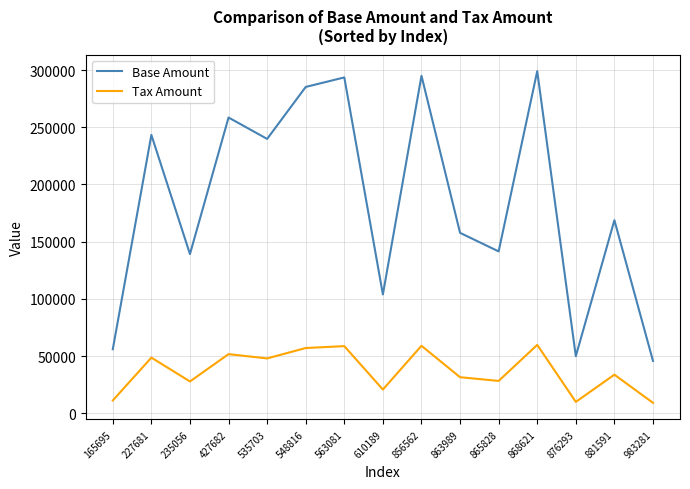

The Base Amount series shows 299022.0 at 868621. True or false?

True